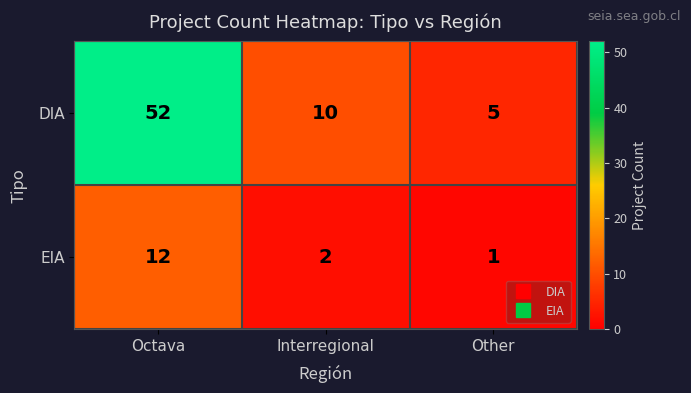

Between Interregional and Other, which series saw the biggest shift?

DIA